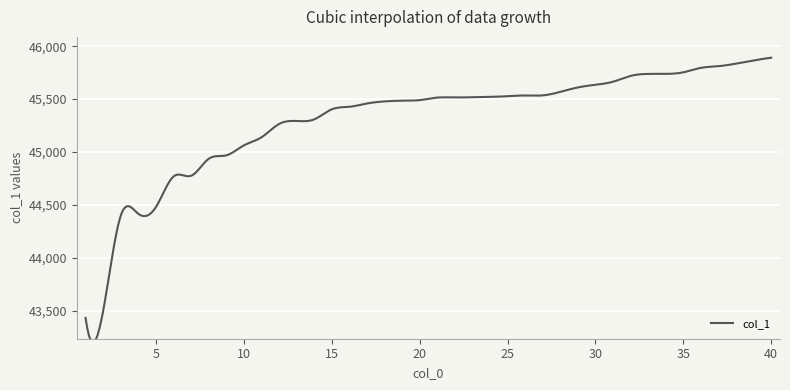

What is the average value?

45294